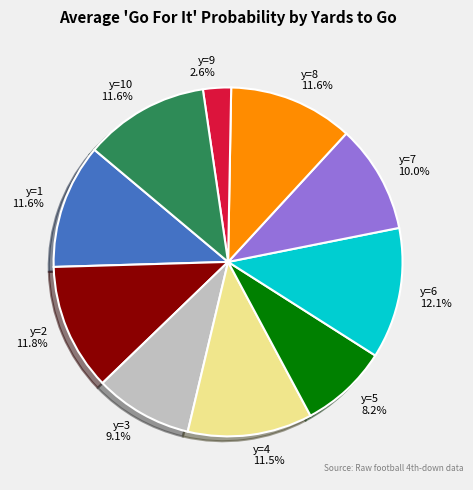

Does y=9 account for over 50% of the chart?

No